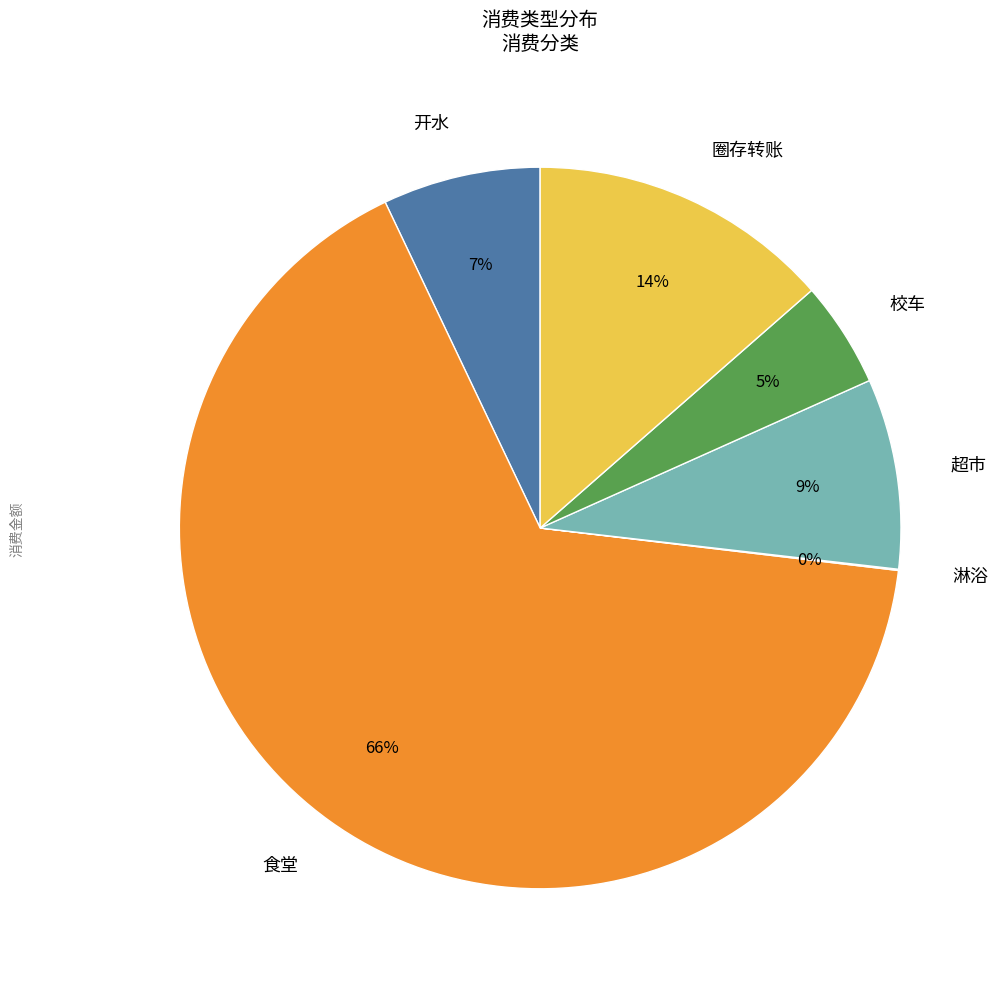

What is the largest slice in the pie chart?

食堂